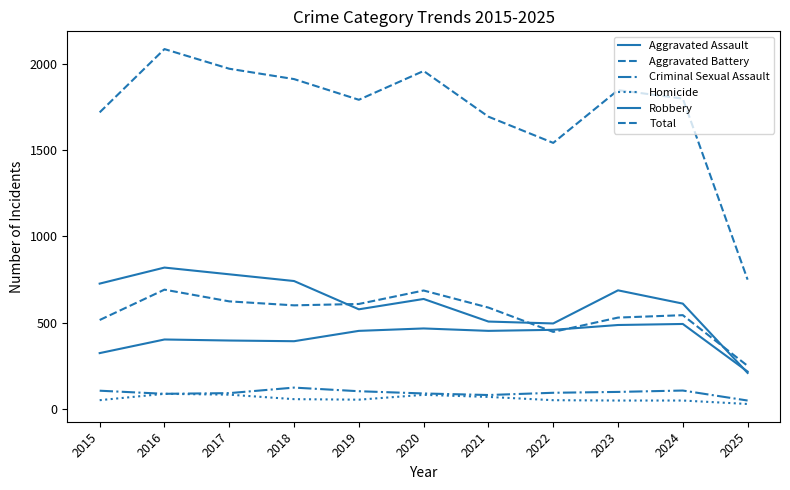

Reading left to right, what are all the values shown in this chart?

Aggravated Assault: 323	402	396	392	452	466	452	458	486	492	216
Aggravated Battery: 515	691	623	600	608	686	587	446	529	543	249
Criminal Sexual Assault: 105	87	91	123	102	89	80	93	98	106	48
Homicide: 50	87	82	56	53	81	69	50	48	48	28
Robbery: 726	819	780	741	577	637	506	495	687	610	208
Total: 1719	2086	1972	1912	1792	1959	1694	1542	1848	1799	749